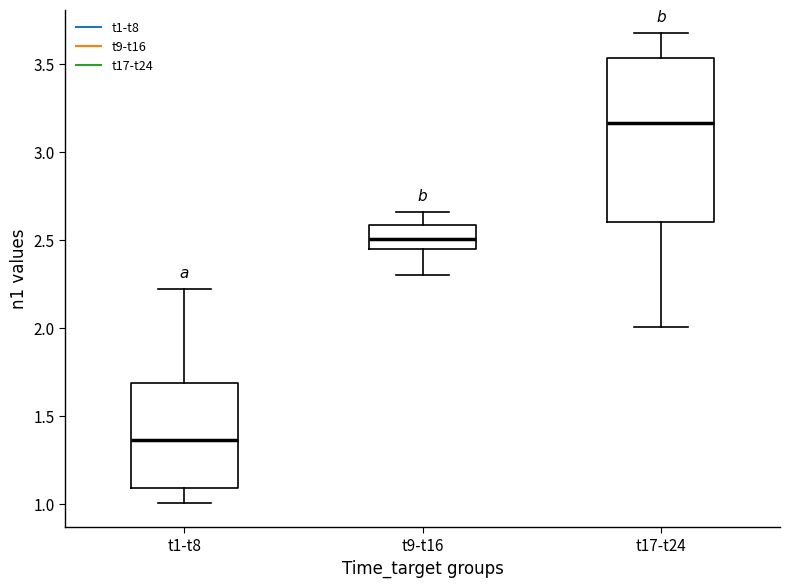

Which box is the tallest, from its lower edge to its upper edge?

t17-t24